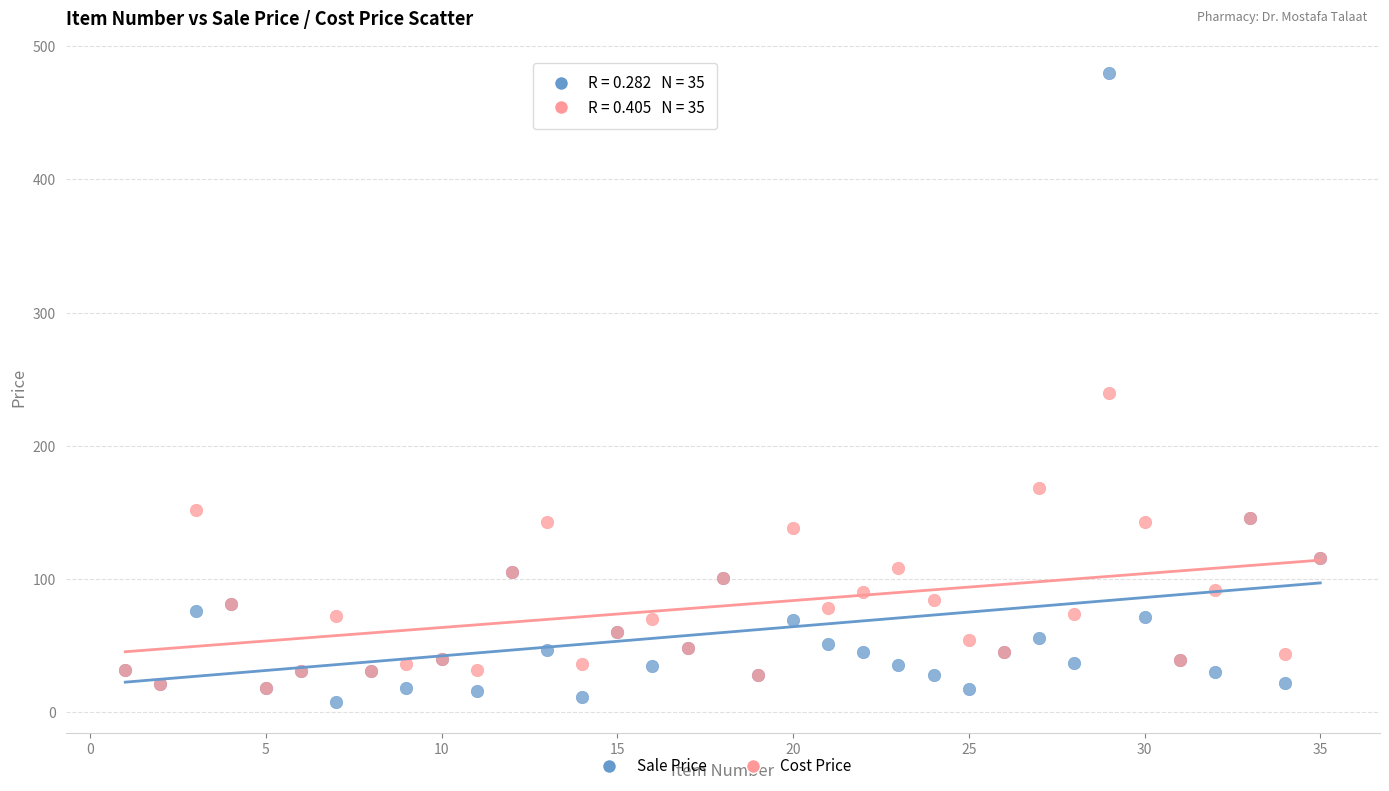

What are all the series names shown in the legend?

Sale Price, Cost Price